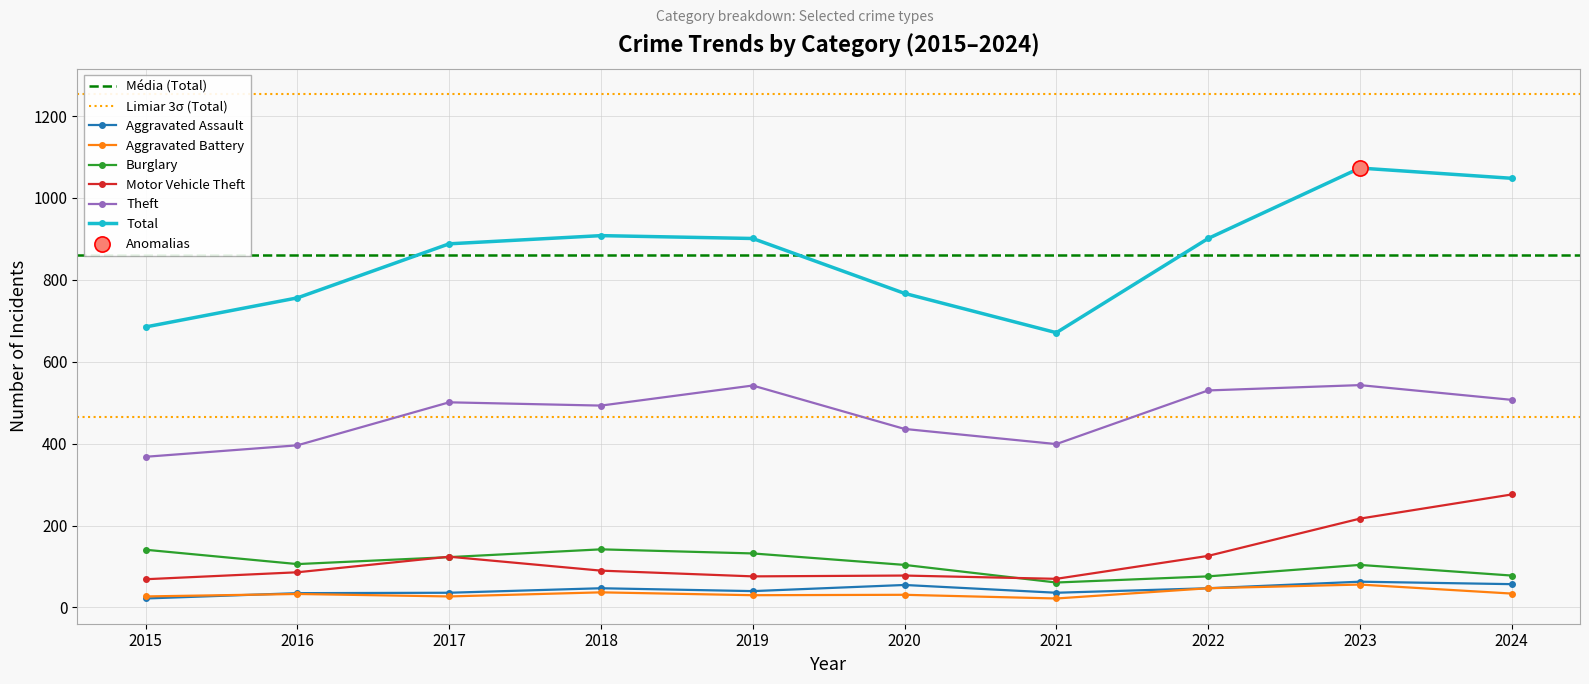

What are all the series names shown in the legend?

Aggravated Assault, Aggravated Battery, Burglary, Motor Vehicle Theft, Theft, Total